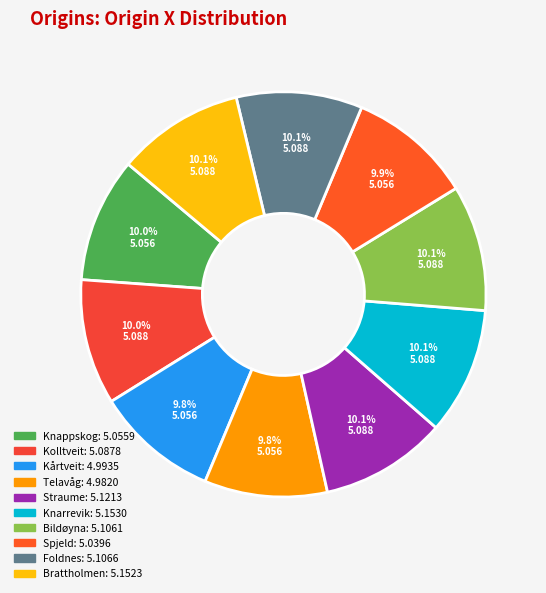

What is the largest slice in the pie chart?

Knarrevik